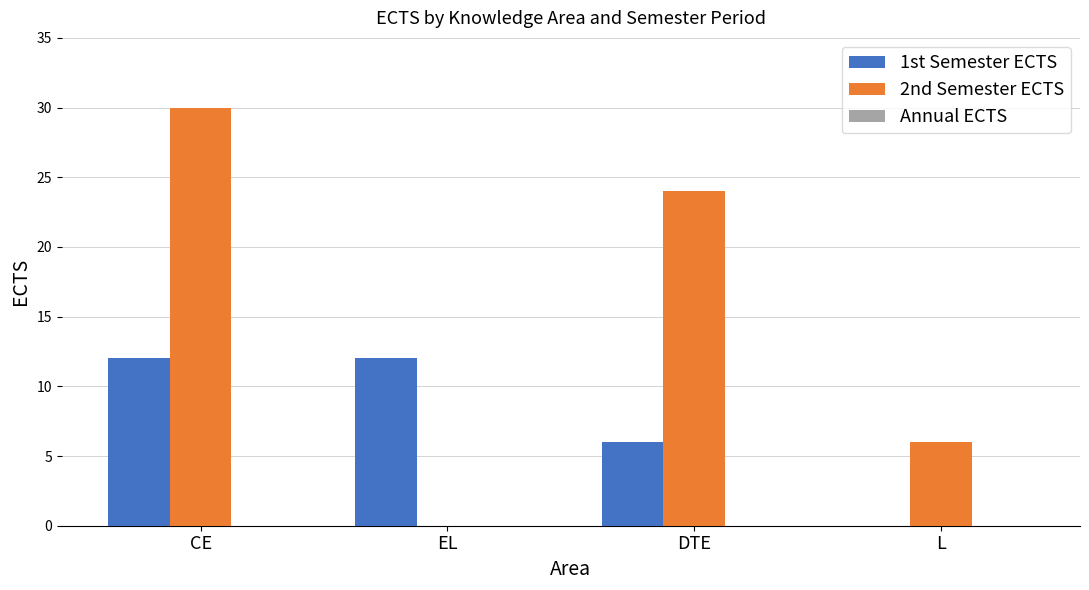

Which series changed the most between CE and EL?

2nd Semester ECTS